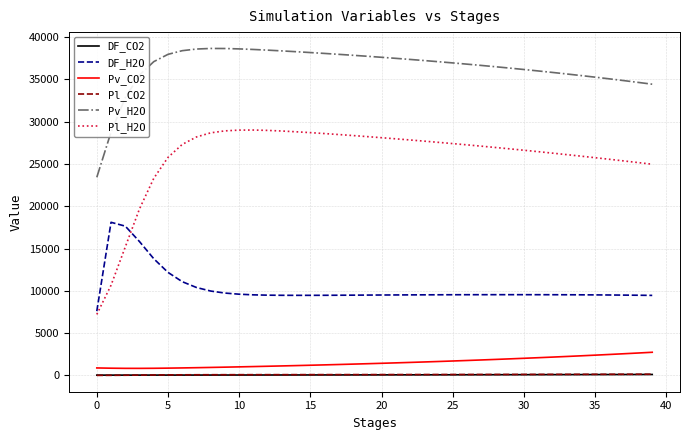

Which series has the widest spread of values?

Pl_H2O